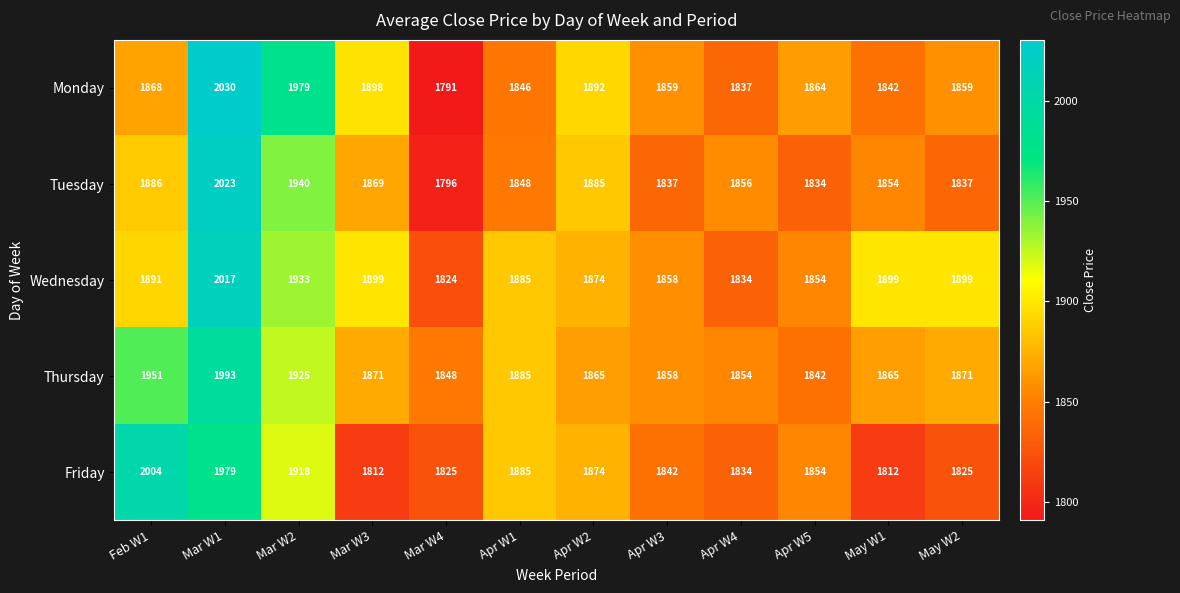

What is the total value across all series at May W2?

9291